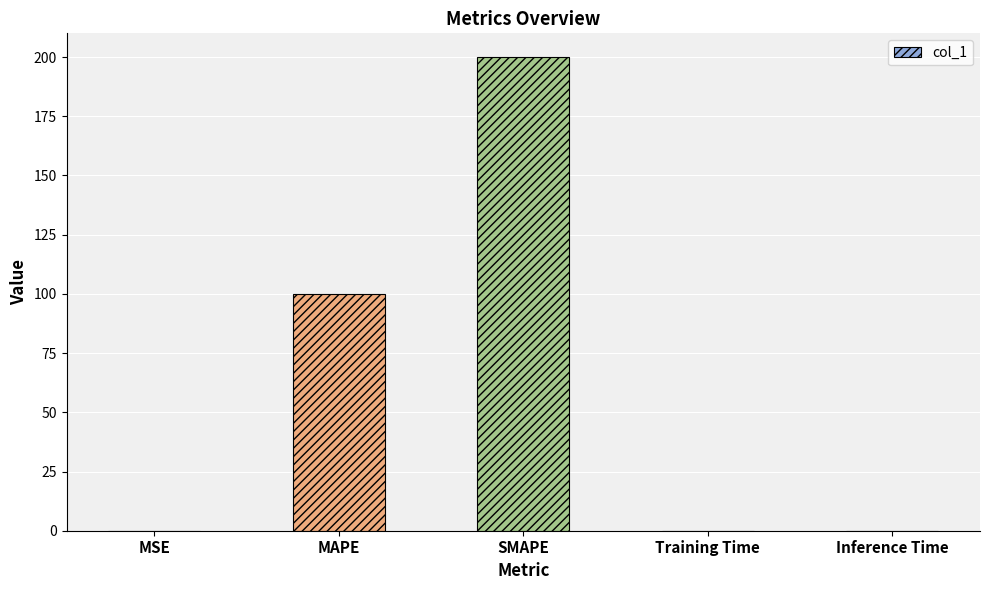

True or false: the data shows 200.0 at SMAPE.

True